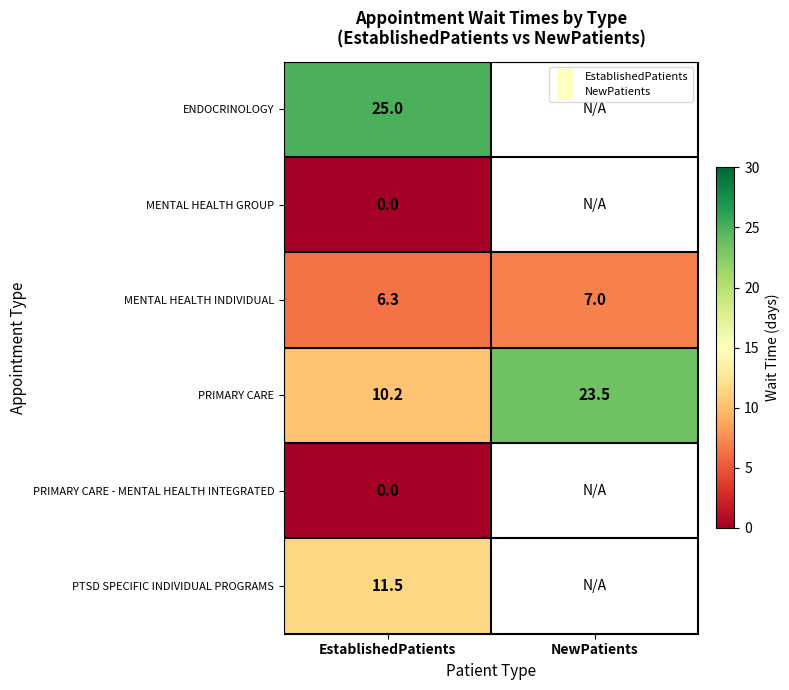

What is the difference between the maximum and minimum values in the MENTAL HEALTH INDIVIDUAL series?

0.7